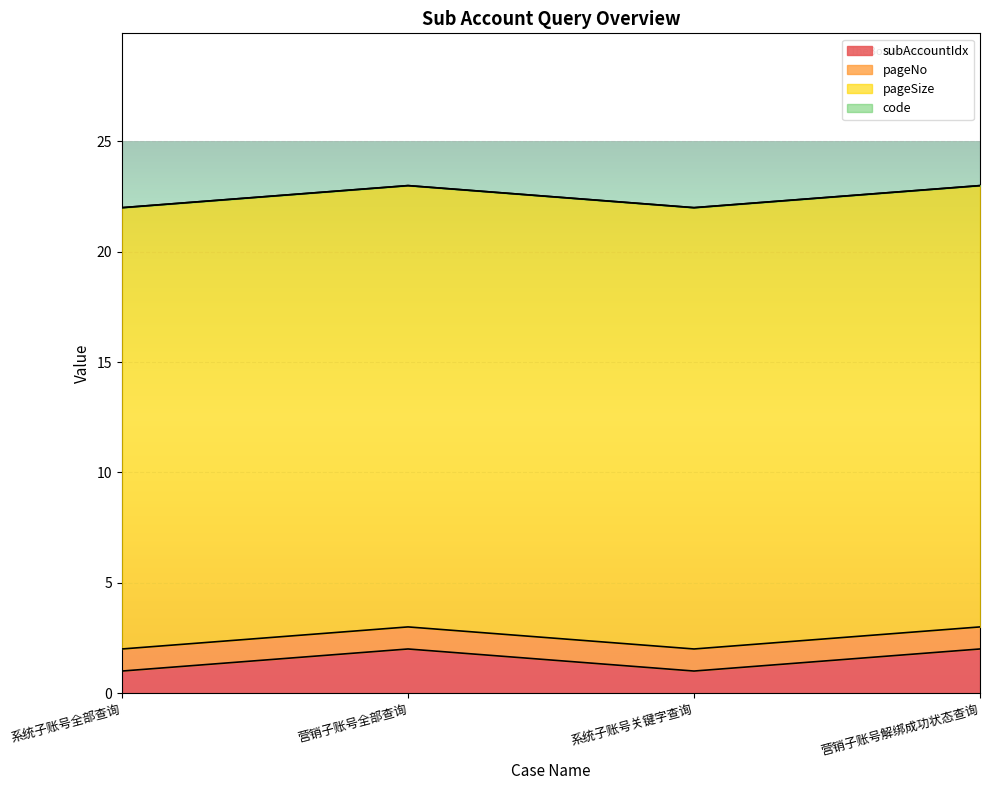

The code series shows 0 at 系统子账号全部查询. True or false?

True